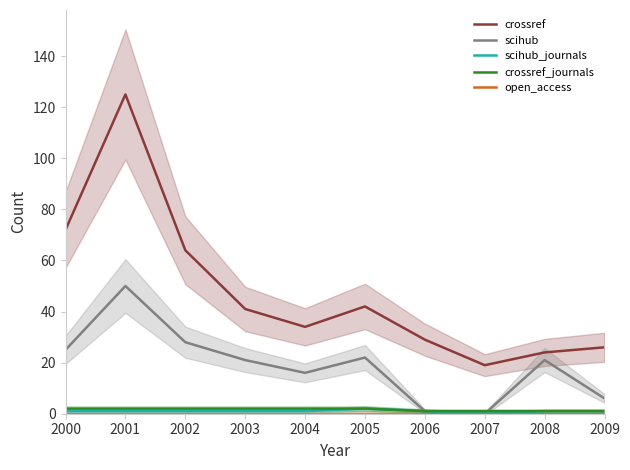

What is the value of the scihub point at the 6th from the left?

22